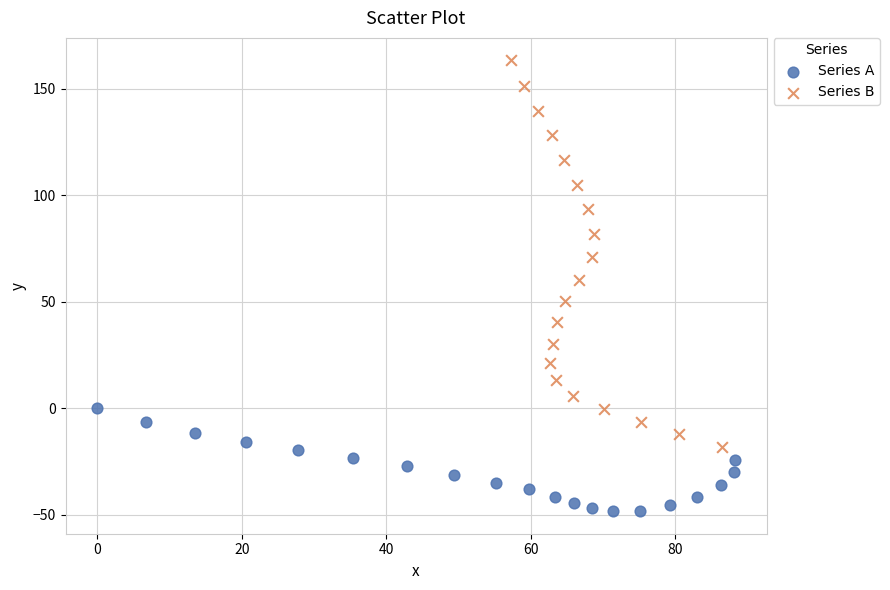

What are all the series names shown in the legend?

Series A, Series B